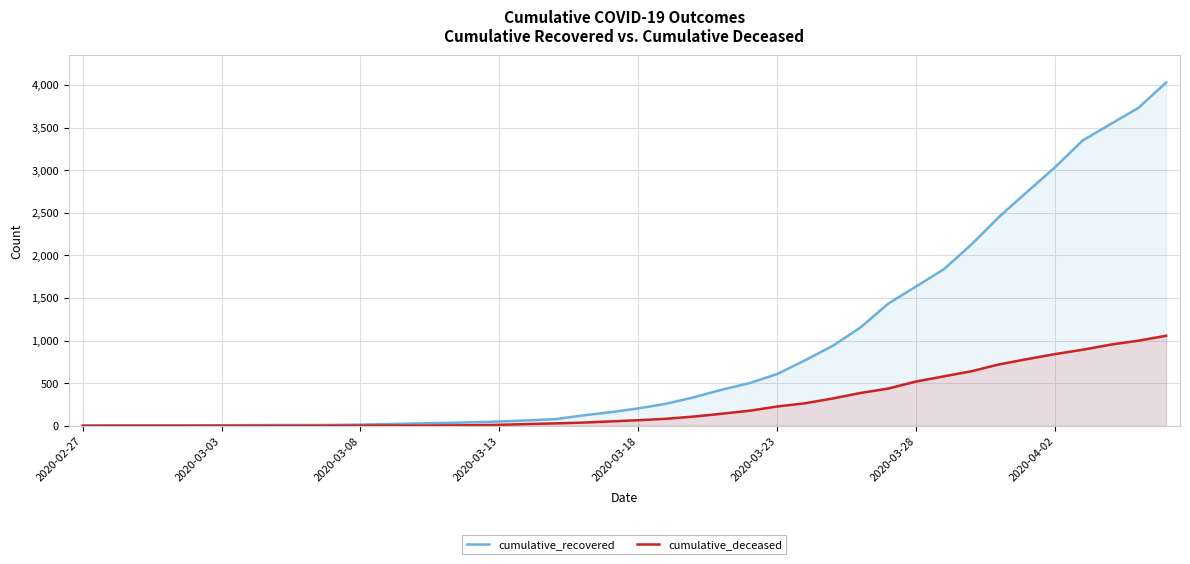

Does the chart display data point markers on the line(s)?

No